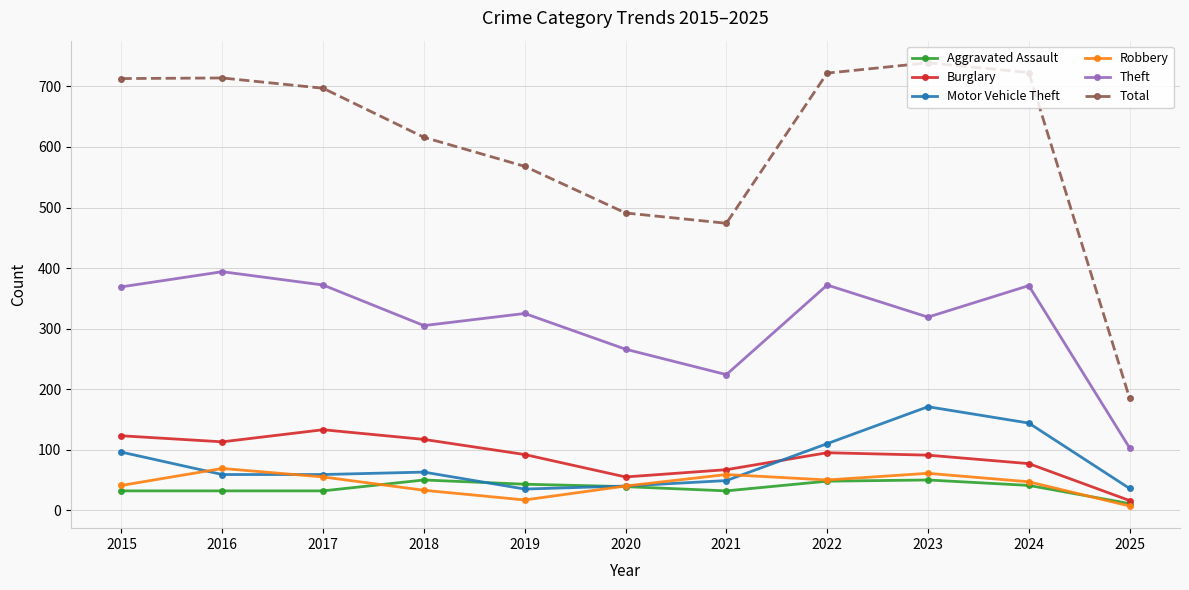

Where is Total nearest to the value 462?

2021